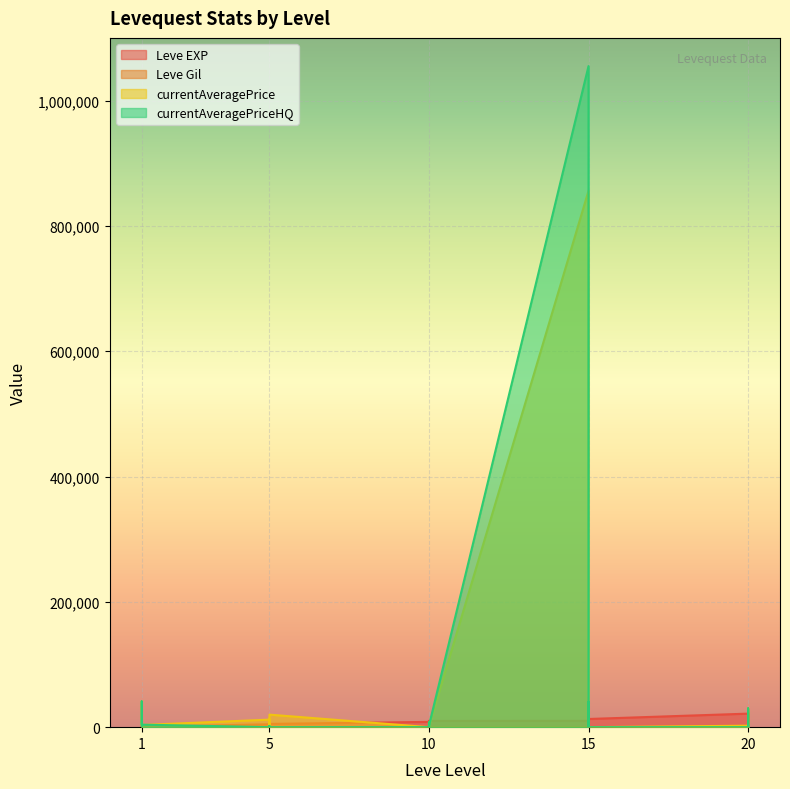

At which label is Leve Gil closest to 225?

5